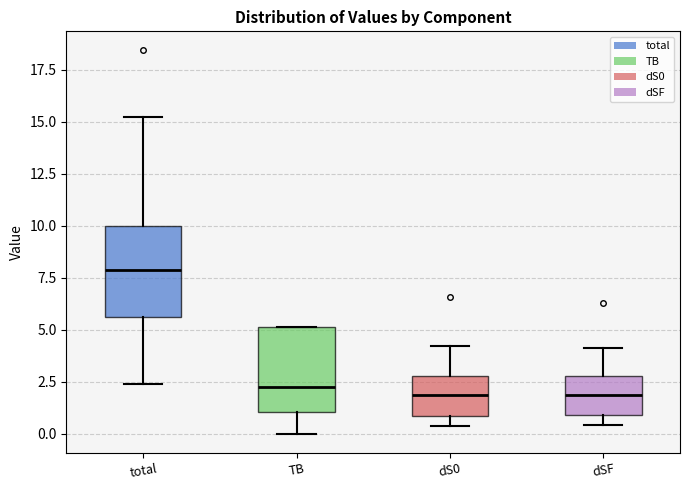

Which box's median line is the highest?

total